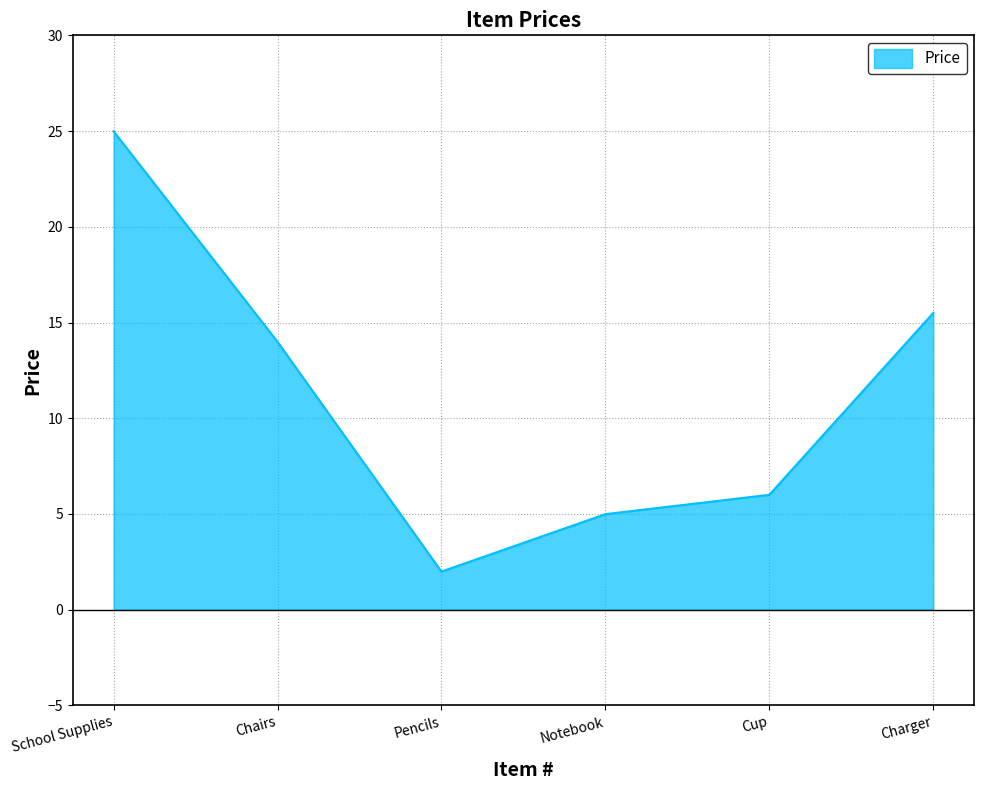

True or false: there are more than 2 points higher than both neighbors.

False